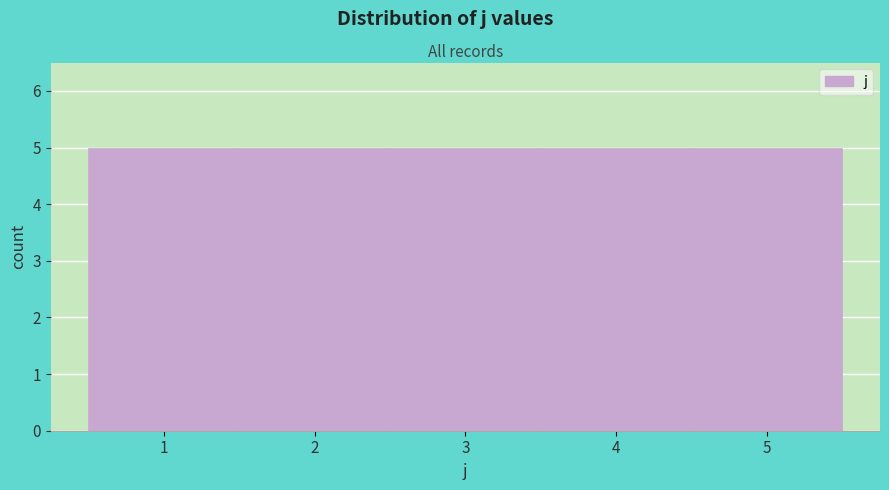

Reading left to right, transcribe this chart: for each bar, give the range it covers on the x-axis and its height. The values are not printed on the chart, so give them approximately, as read against the axis.

0.5 to 1.5: 5
1.5 to 2.5: 5
2.5 to 3.5: 5
3.5 to 4.5: 5
4.5 to 5.5: 5